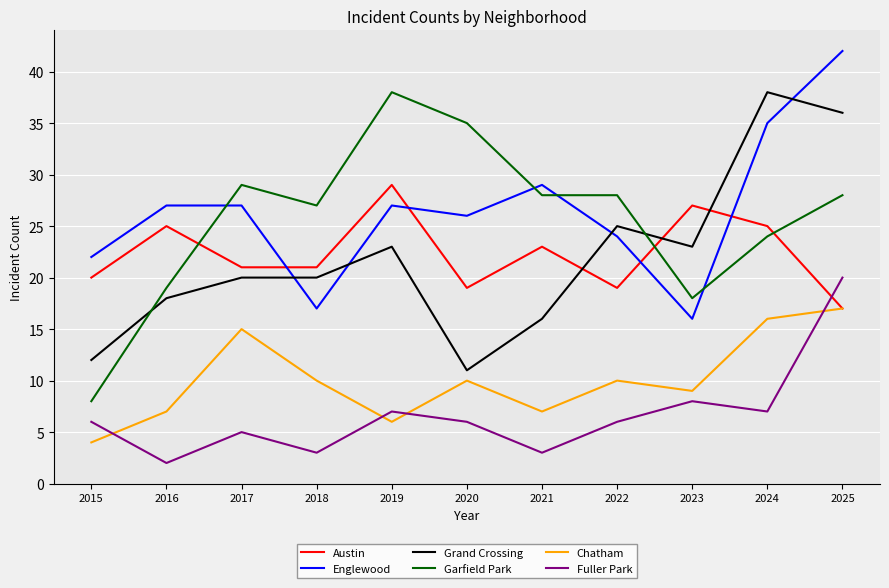

How many interior local peaks does the Austin series have?

4